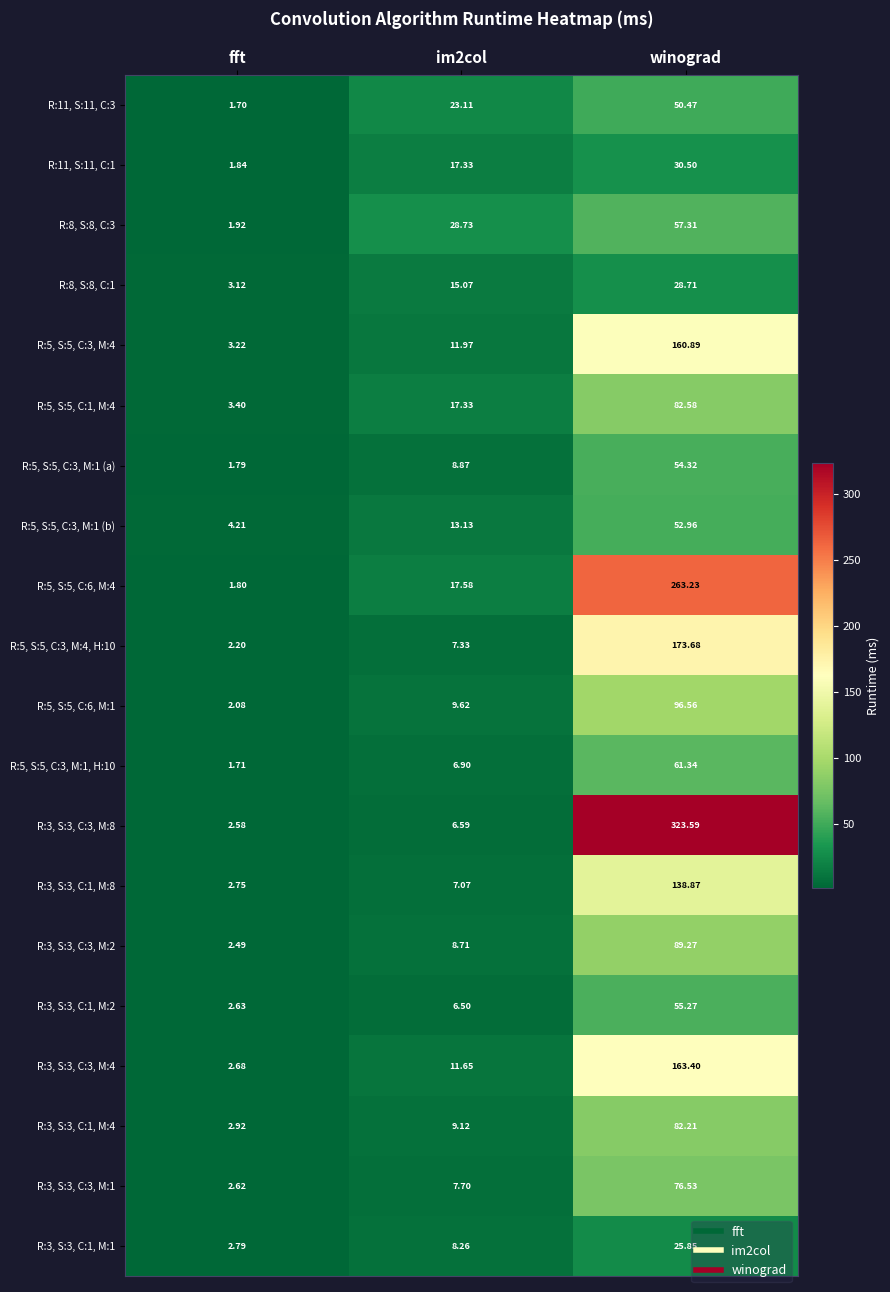

What is the maximum value shown in the chart?

323.6